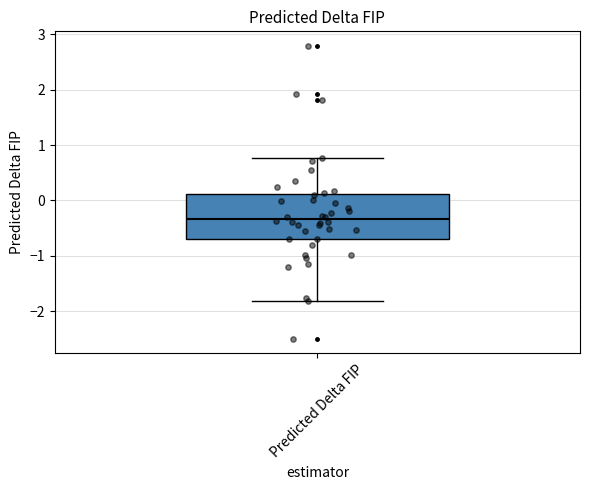

Transcribe this box plot: give where the median line is, the range the box spans, and where the two whiskers end, as read against the y-axis. The values are not printed on the chart, so give them approximately, as read against the axis.

median -0.3, box -0.7 to 0.1, whiskers -1.8 to 0.8